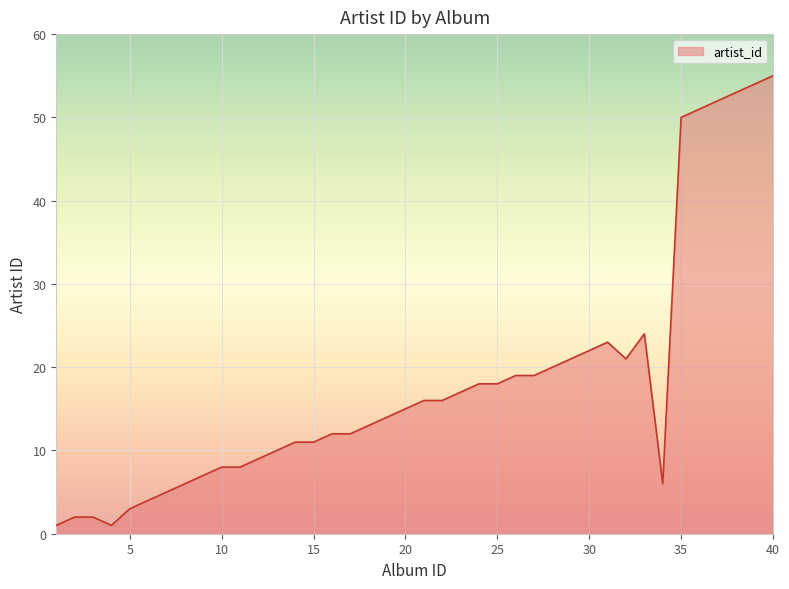

What is the greatest value displayed?

55